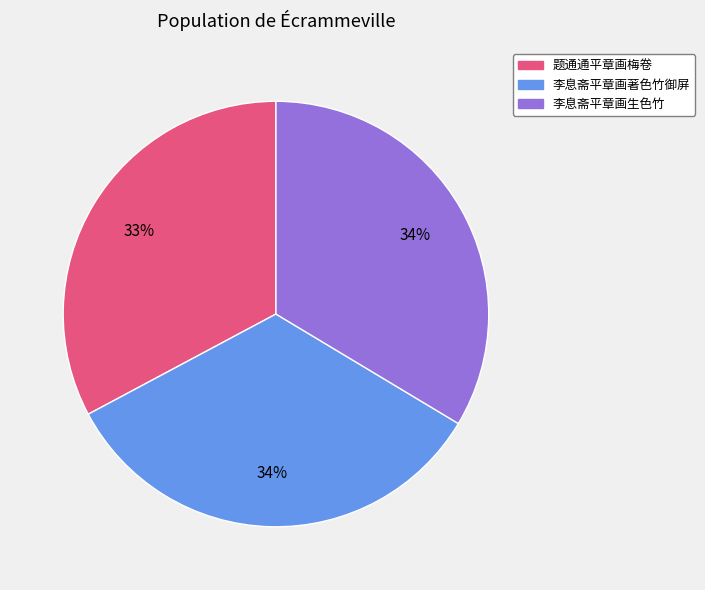

Which category has the smallest portion of the pie?

题通通平章画梅卷